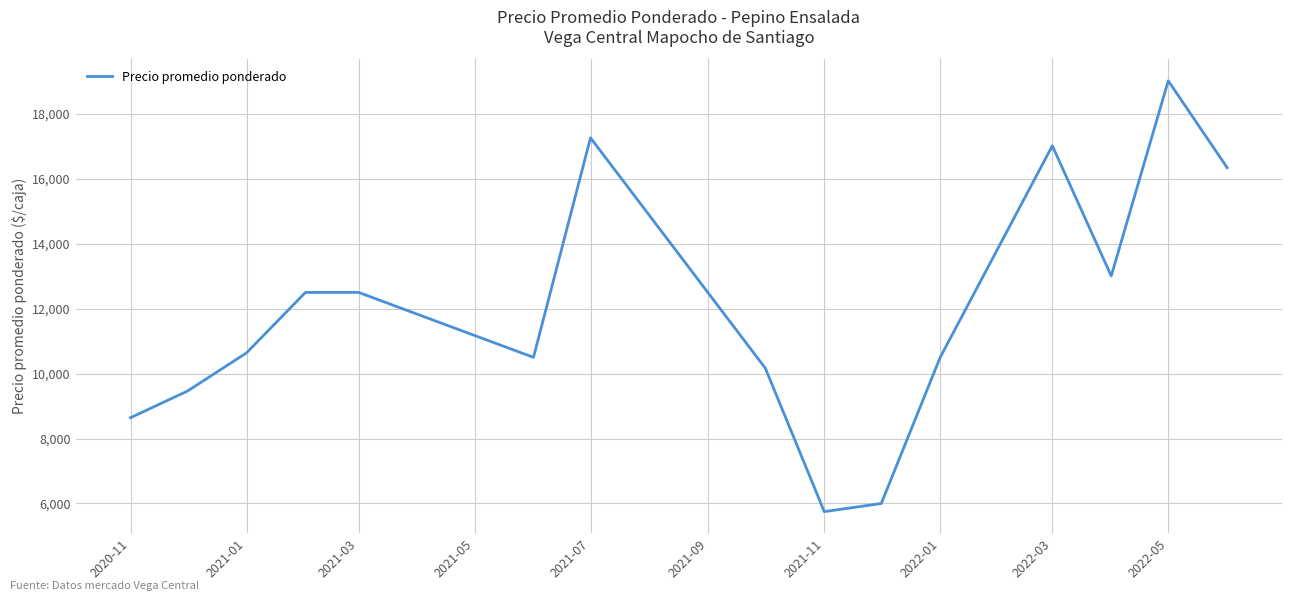

What is the greatest value displayed?

19016